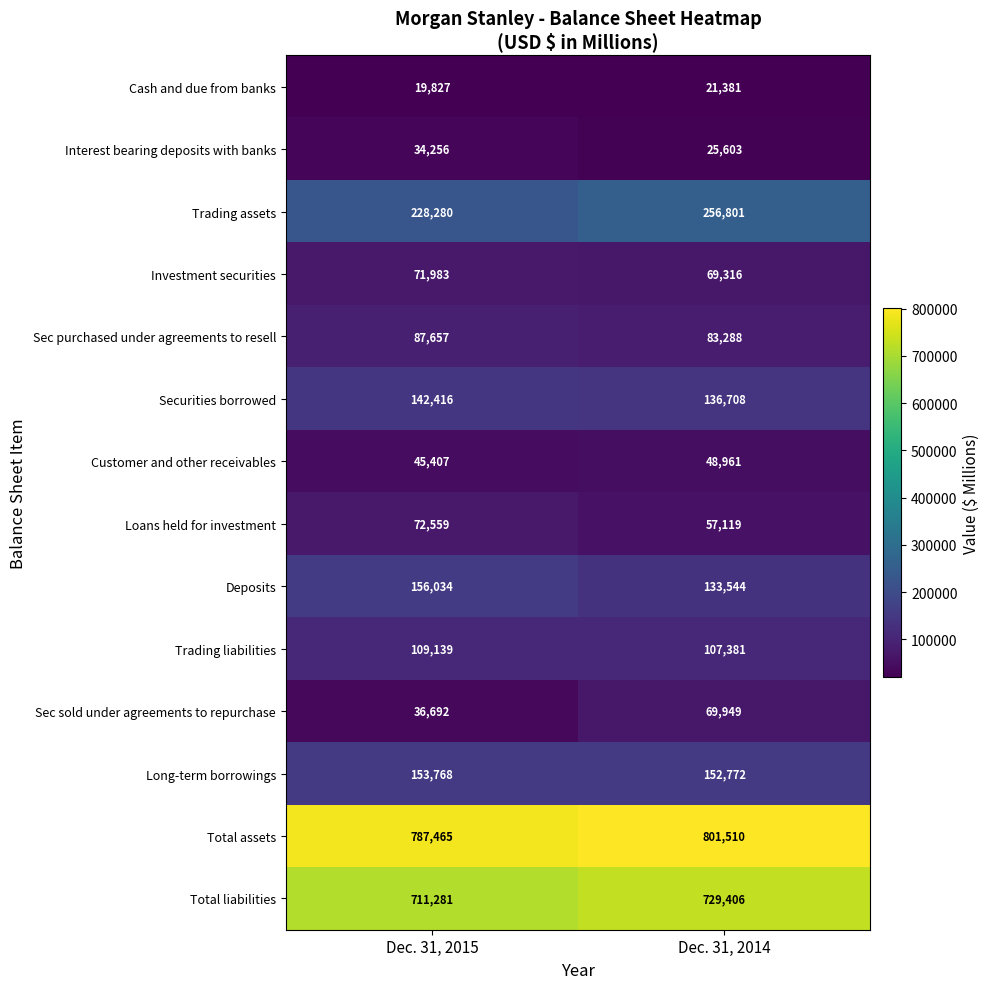

What is the difference between the maximum and minimum values in the Trading assets series?

28521